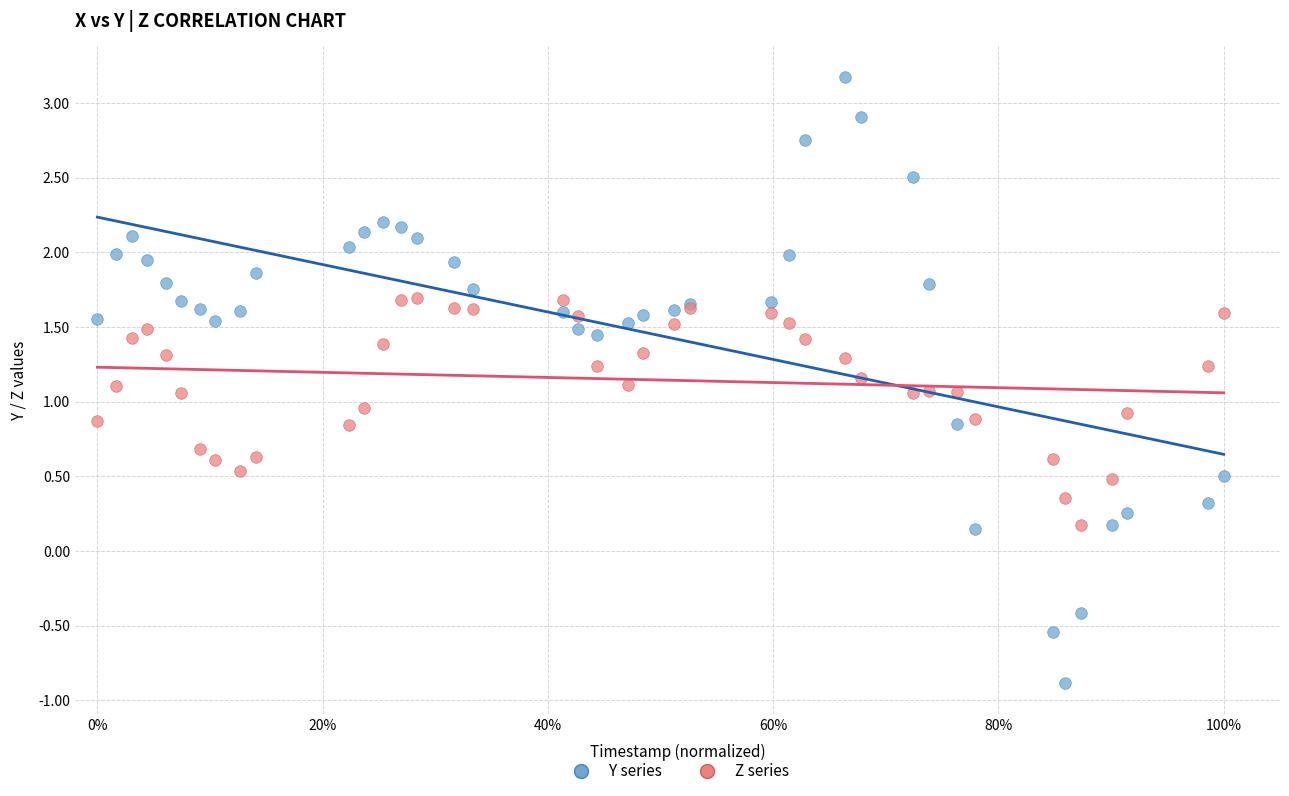

Which series reaches the minimum Y coordinate?

Y series